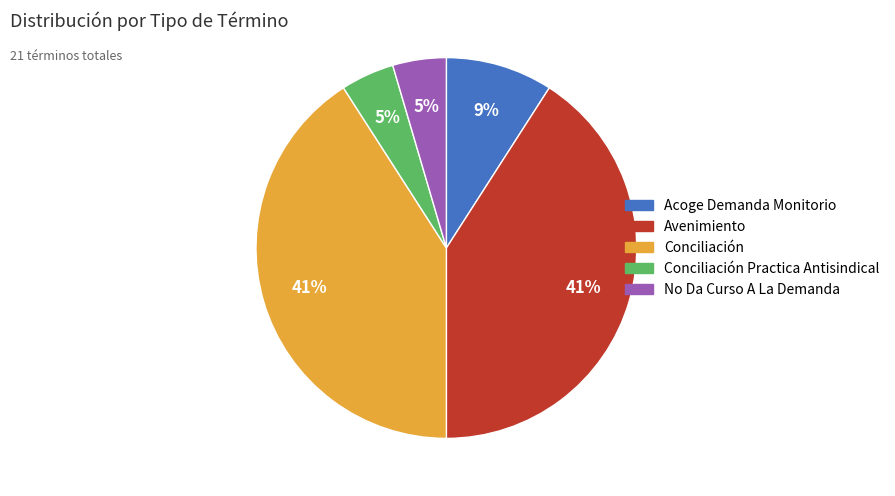

Does any single category account for the majority?

No